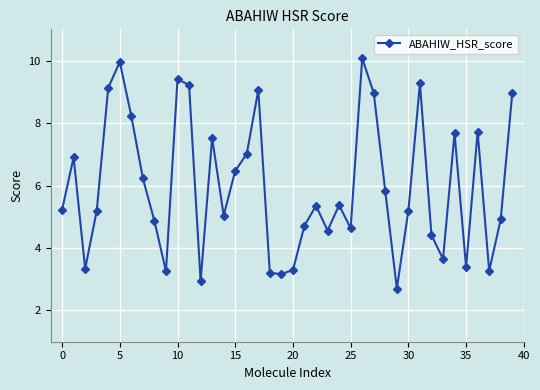

What is the sum of all values?

239.3